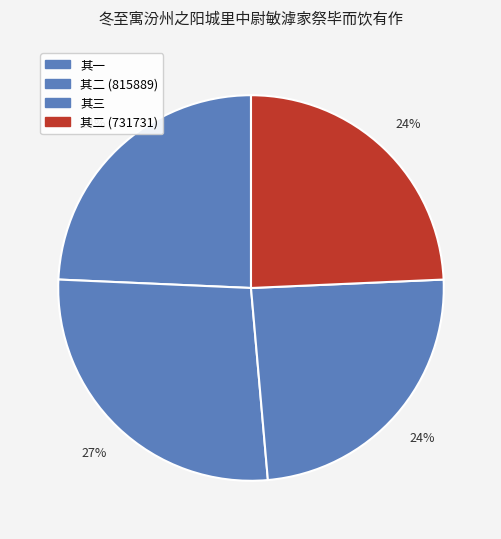

To the nearest percent, what is the average slice percentage?

25%